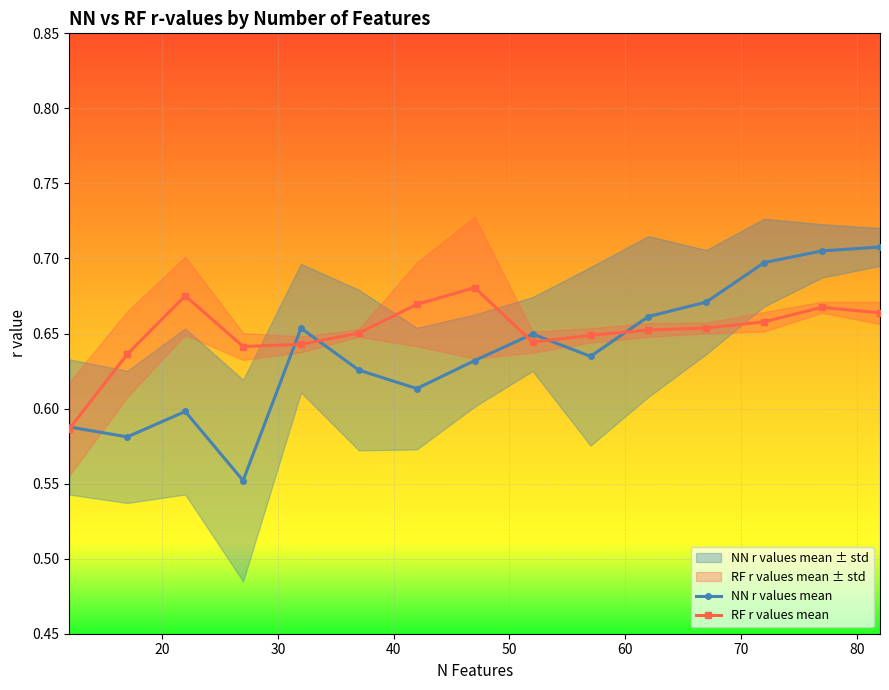

What is the difference between the maximum and minimum values in the RF r values mean series?

0.1